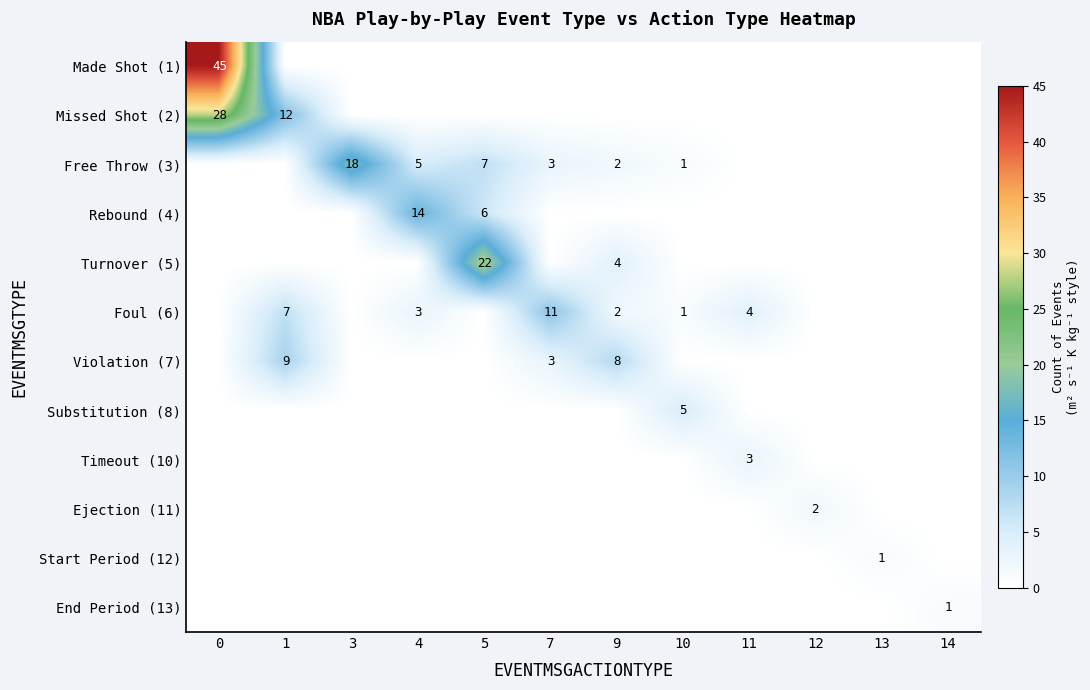

How many data points in Made Shot (1) are above 0?

1